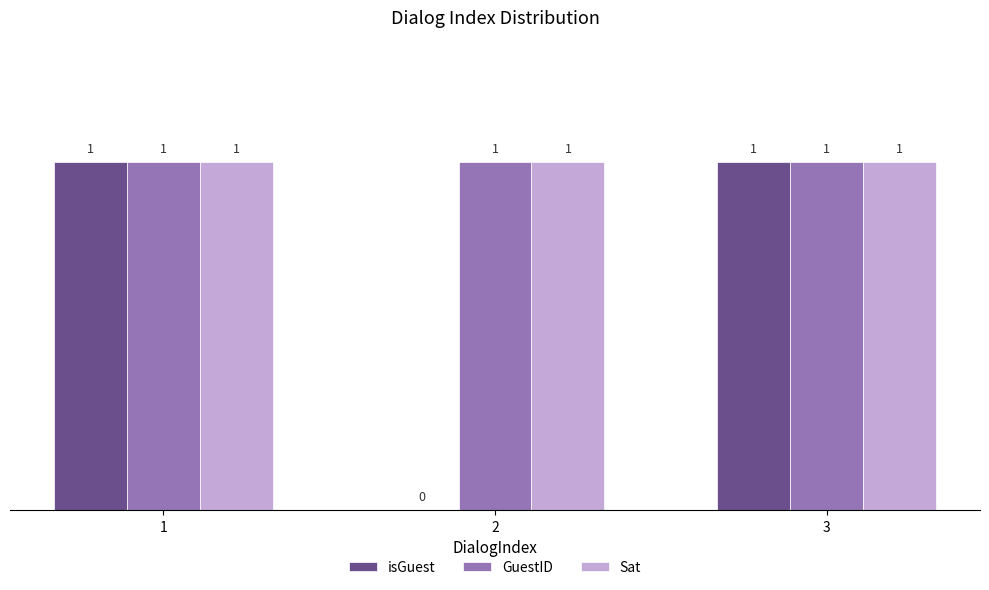

Count the number of data series in this chart.

3